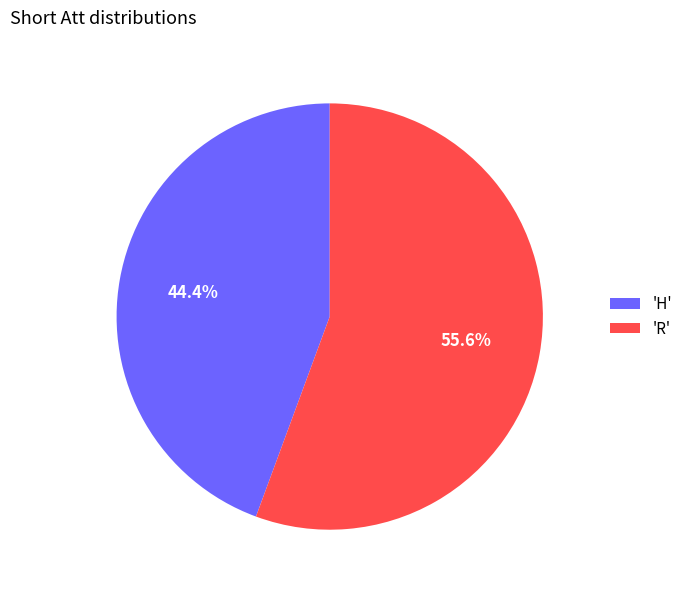

Which category has the smallest portion of the pie?

'H'